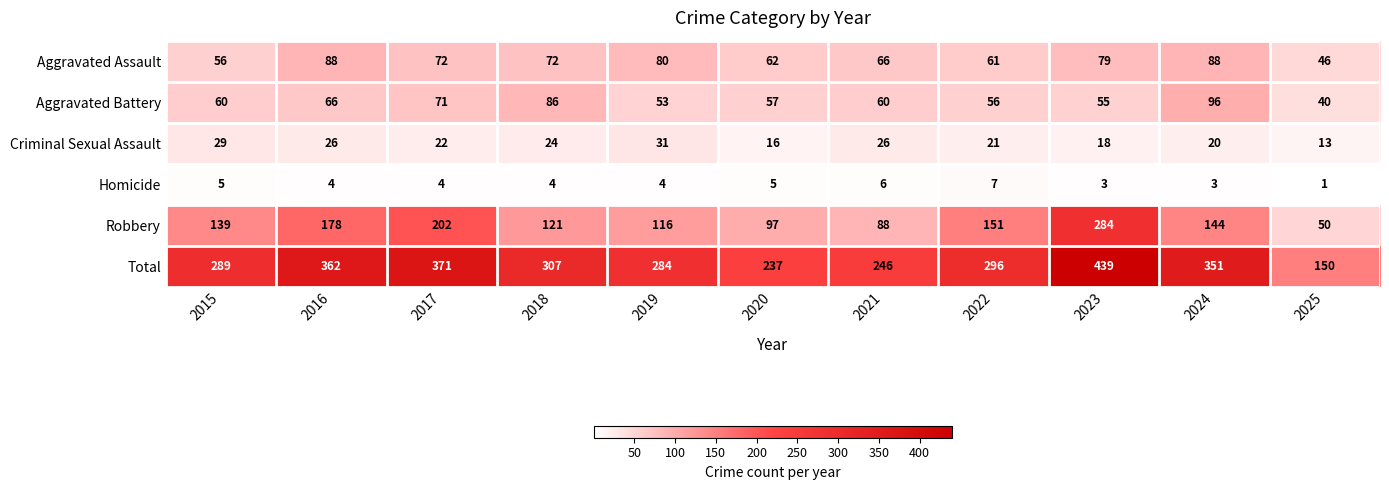

What is the difference between the Homicide values at 2022 and 2024?

4